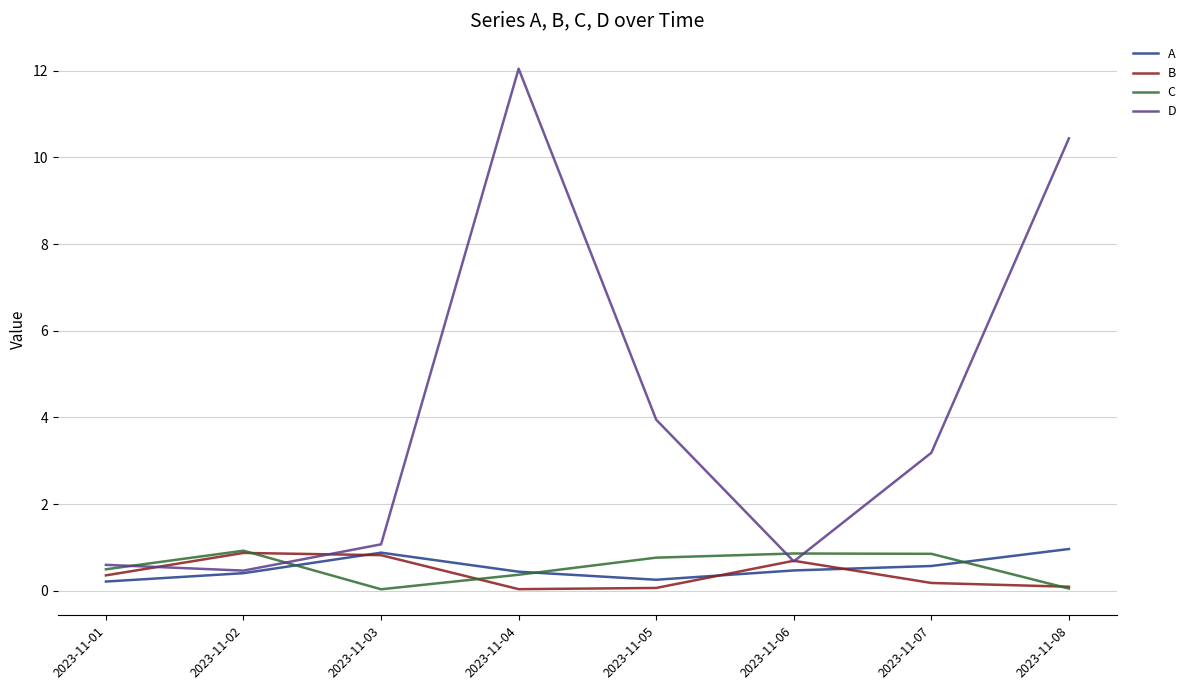

How many lines are shown in the chart?

4